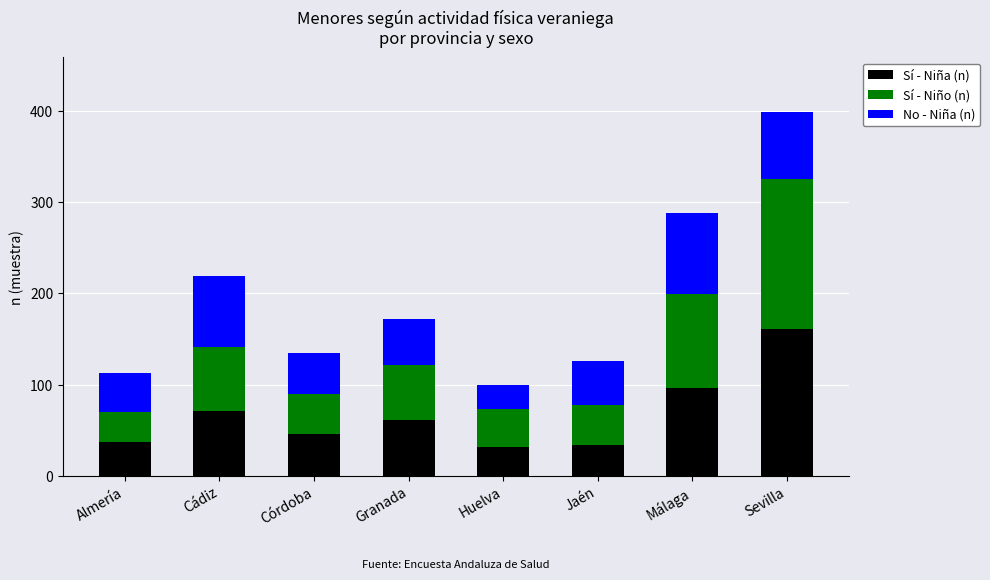

Reading right to left, list the values for the Sí - Niña (n) series.

Sevilla=161	Málaga=96	Jaén=34	Huelva=32	Granada=61	Córdoba=46	Cádiz=71	Almería=37